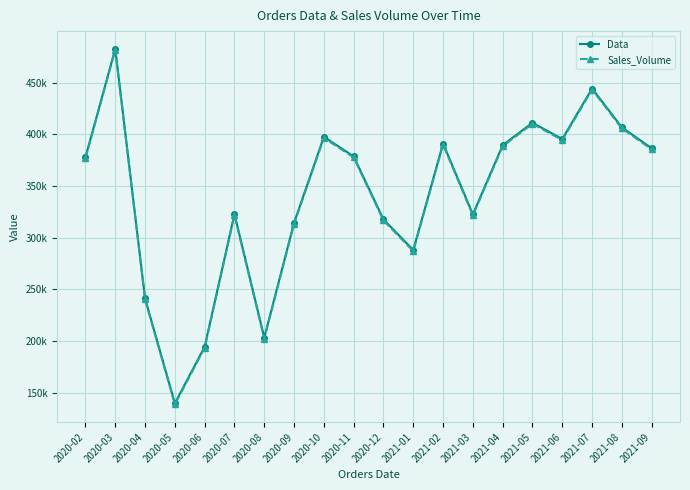

At how many categories does at least one series exceed 377862?

10